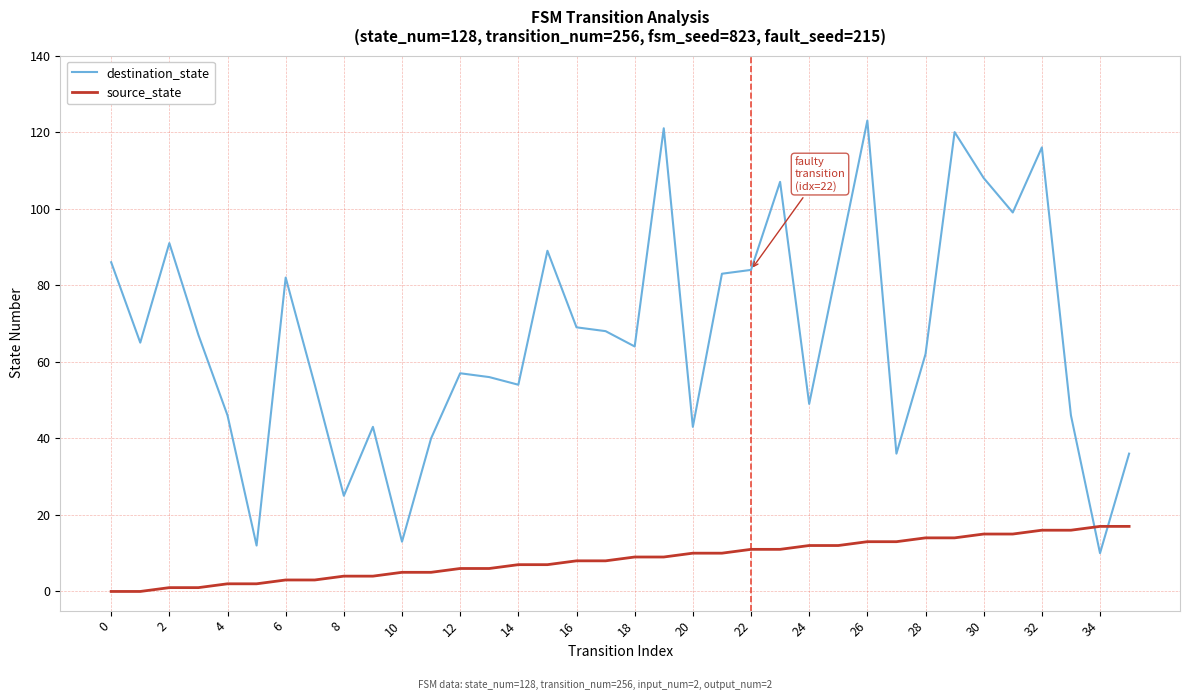

After their last crossing, which series has the higher values: source_state or destination_state?

destination_state